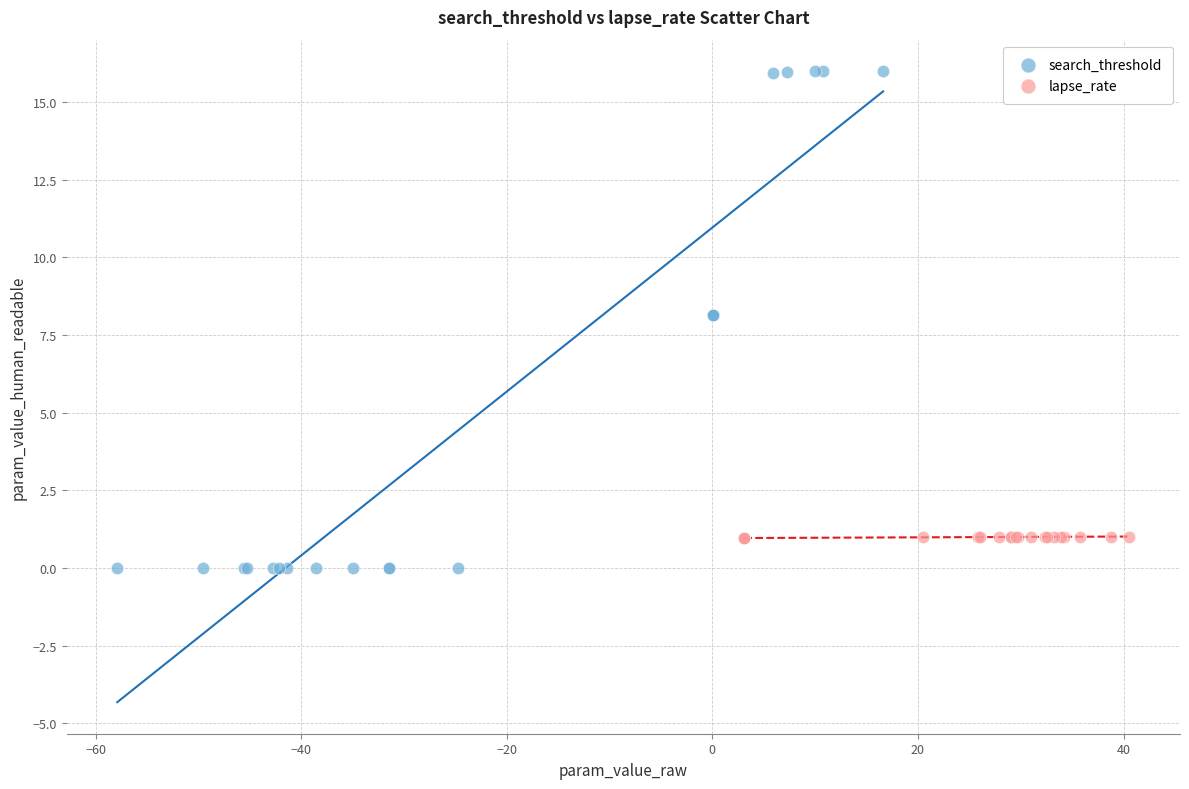

Which series has the widest spread of Y values?

search_threshold